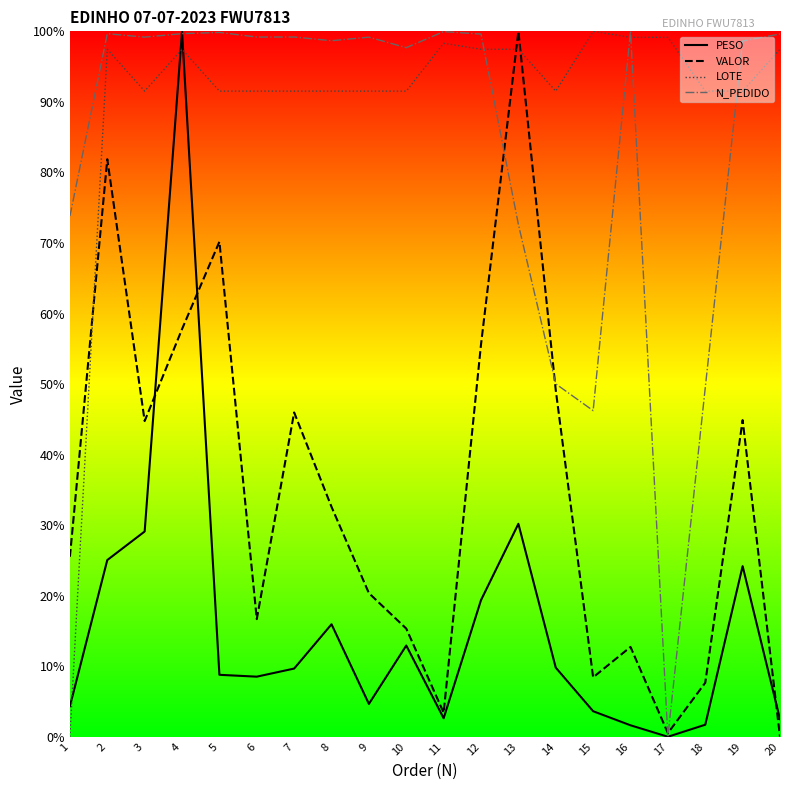

At which label does LOTE first exceed 91?

2